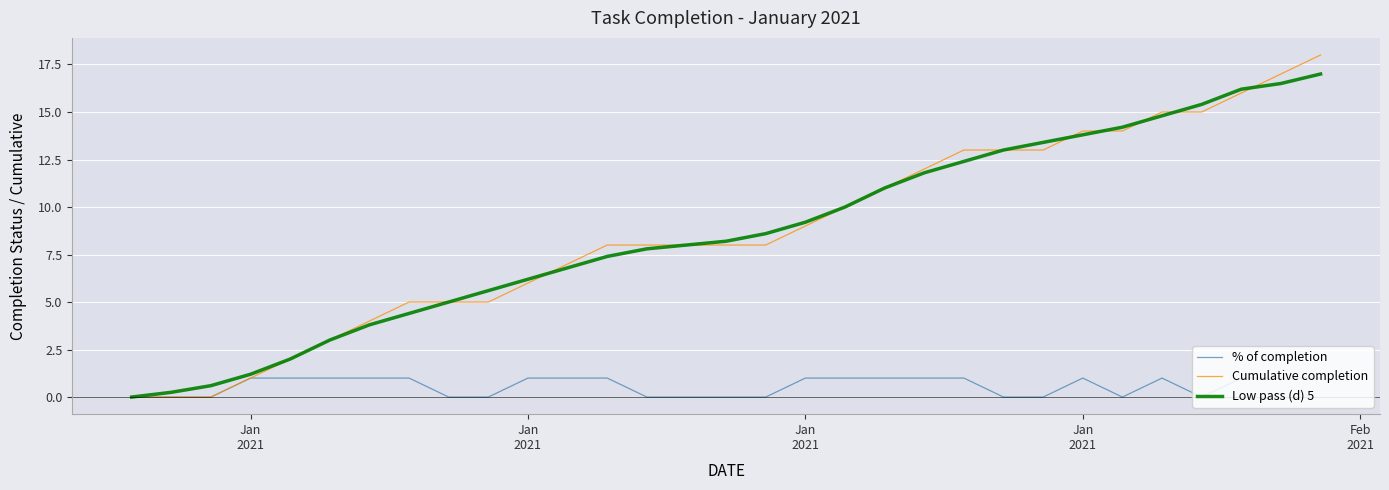

Reading left to right, list all the values displayed in this chart.

% of completion: 0.0	0.0	0.0	1.0	1.0	1.0	1.0	1.0	0.0	0.0	1.0	1.0	1.0	0.0	0.0	0.0	0.0	1.0	1.0	1.0	1.0	1.0	0.0	0.0	1.0	0.0	1.0	0.0	1.0	1.0	1.0
Cumulative completion: 0.0	0.0	0.0	1.0	2.0	3.0	4.0	5.0	5.0	5.0	6.0	7.0	8.0	8.0	8.0	8.0	8.0	9.0	10.0	11.0	12.0	13.0	13.0	13.0	14.0	14.0	15.0	15.0	16.0	17.0	18.0
Low pass (d) 5: 0.0	0.2	0.6	1.2	2.0	3.0	3.8	4.4	5.0	5.6	6.2	6.8	7.4	7.8	8.0	8.2	8.6	9.2	10.0	11.0	11.8	12.4	13.0	13.4	13.8	14.2	14.8	15.4	16.2	16.5	17.0